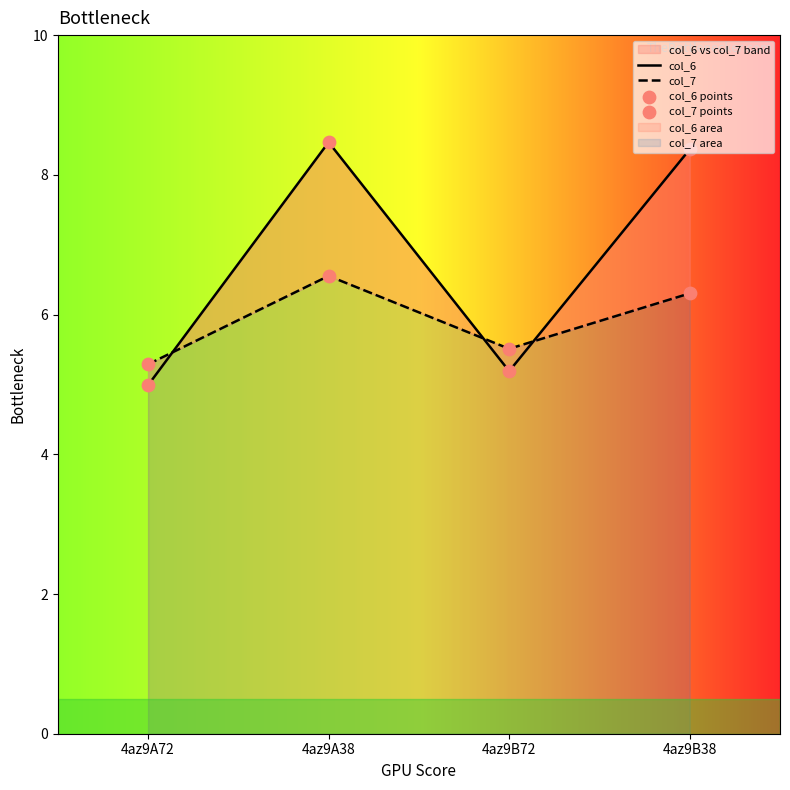

At which category is the sum across all series the highest?

4az9A38